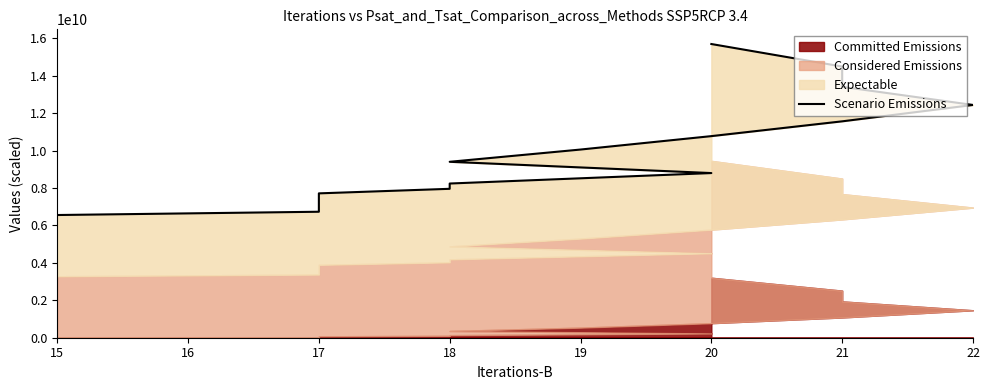

What is the value of the 13th point from the left?

13406940000.0